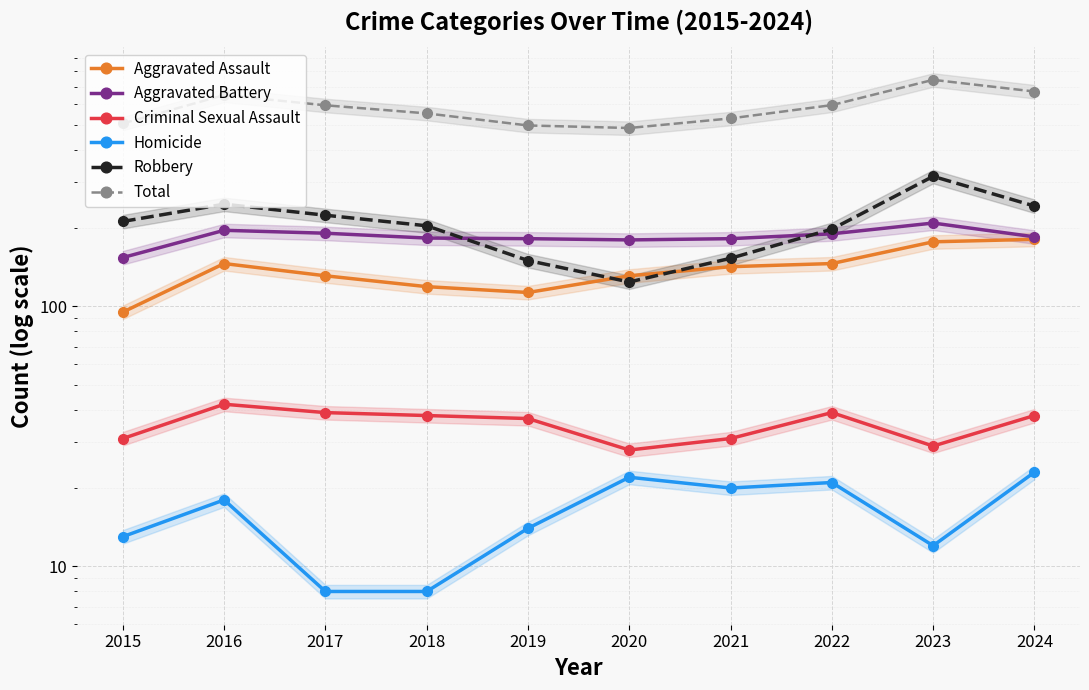

Which has a higher value, 2022 or 2015?

2022